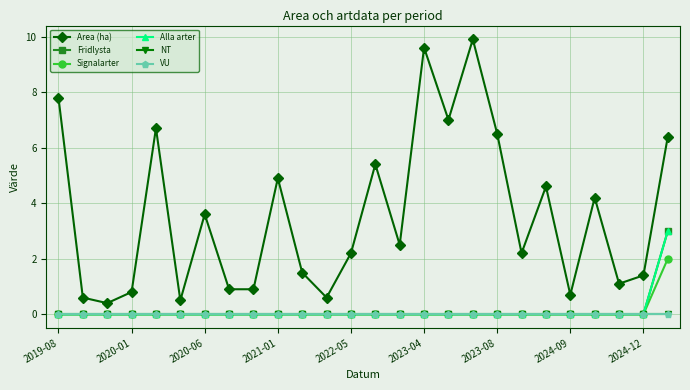

Does the chart have visible grid lines?

Yes